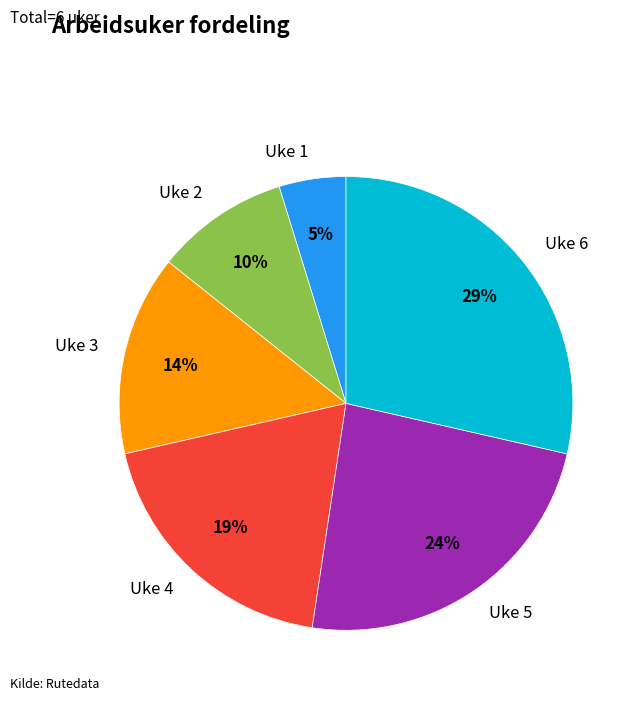

Does Uke 3 represent more than half of the total?

No